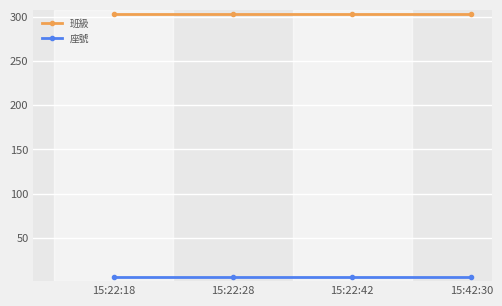

Reading left to right, list all the values displayed in this chart.

班級: 15:22:18=303	15:22:28=303	15:22:42=303	15:42:30=303
座號: 15:22:18=6	15:22:28=6	15:22:42=6	15:42:30=6